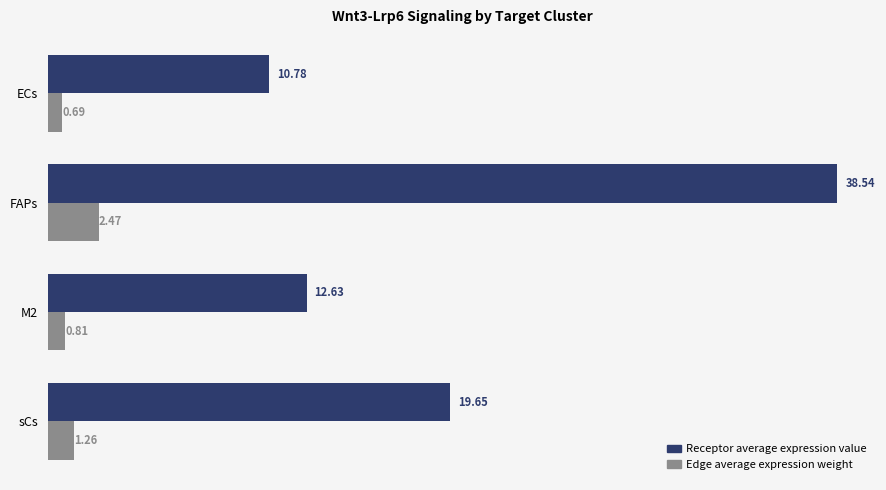

Which series has the largest range (max minus min)?

Receptor average expression value